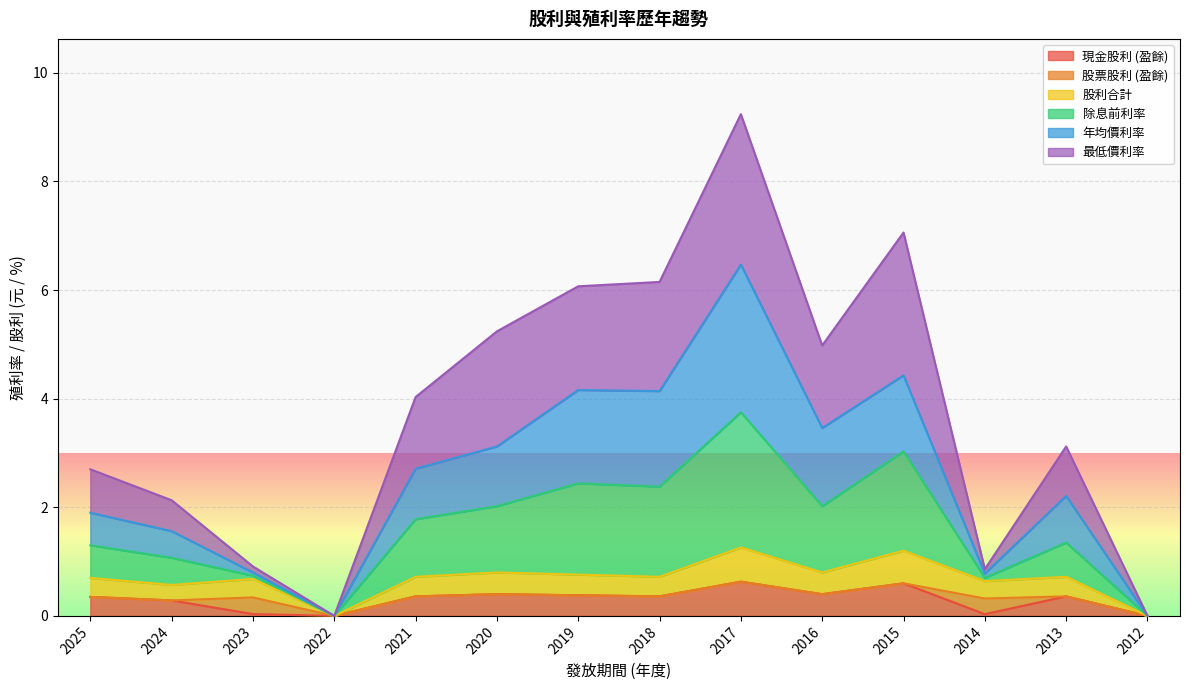

At which category is the sum across all series the highest?

2017